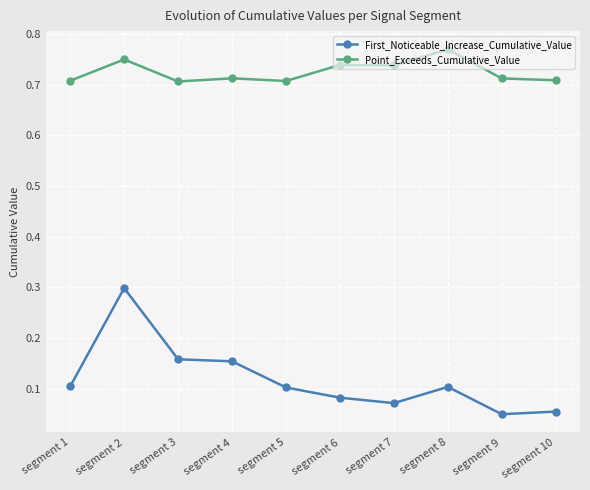

What is the total value across all series at segment 8?

0.9